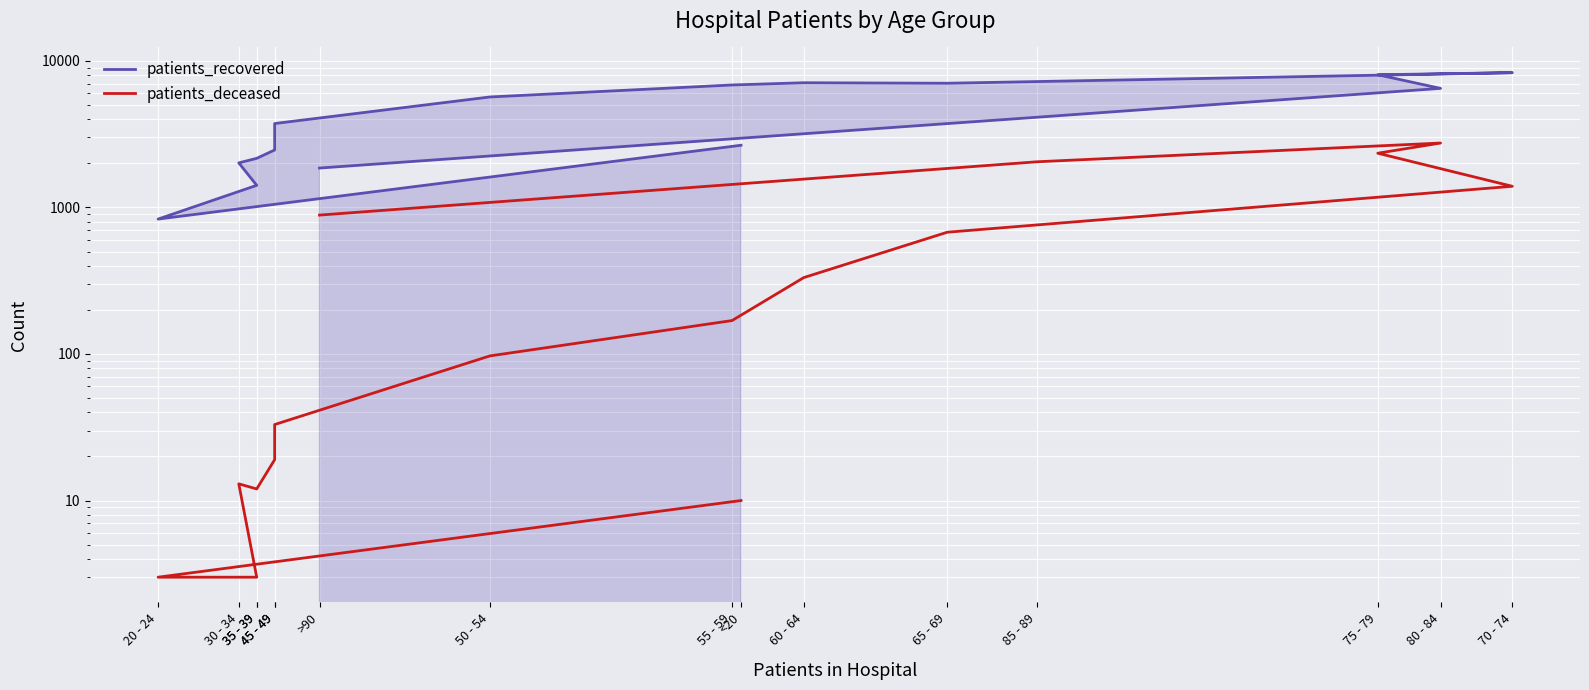

Does the chart display data point markers on the line(s)?

No